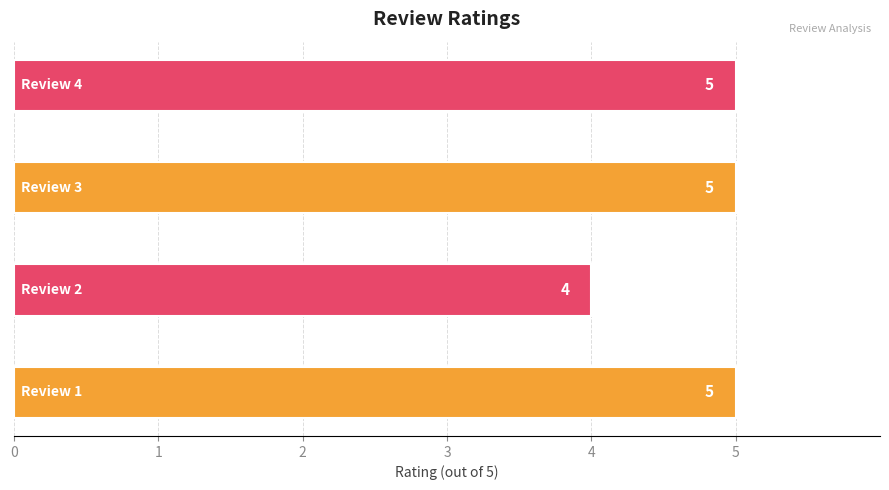

What is the sum of all values?

19